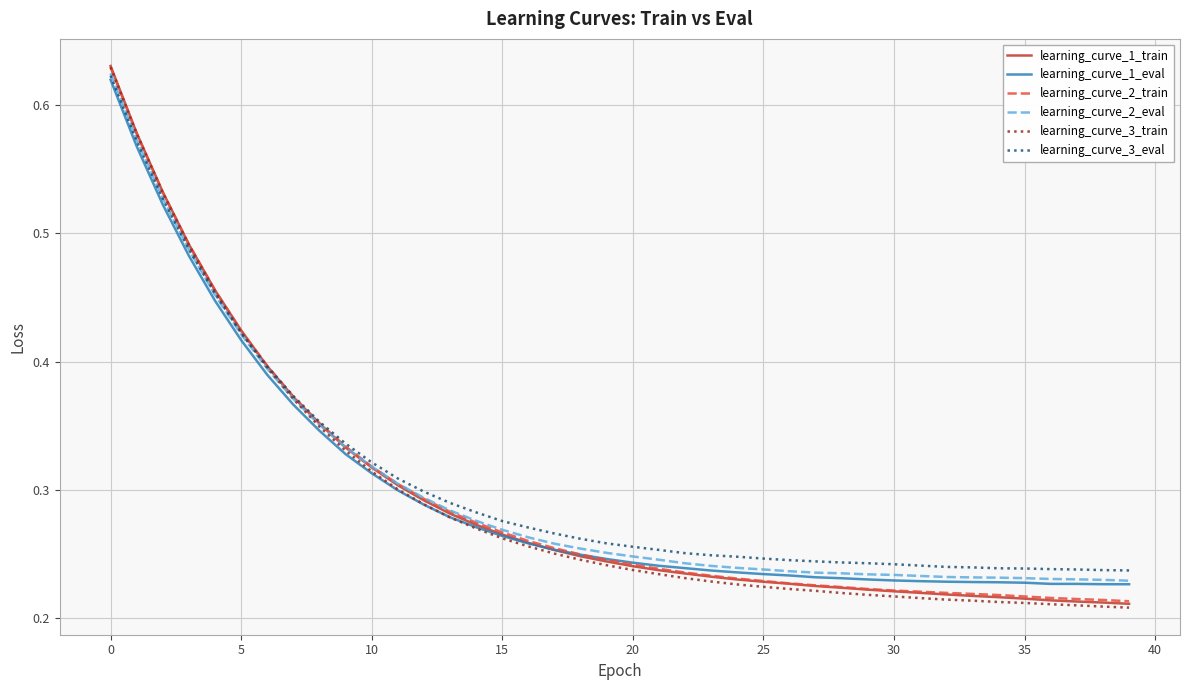

Which series has the widest spread of values?

learning_curve_3_train